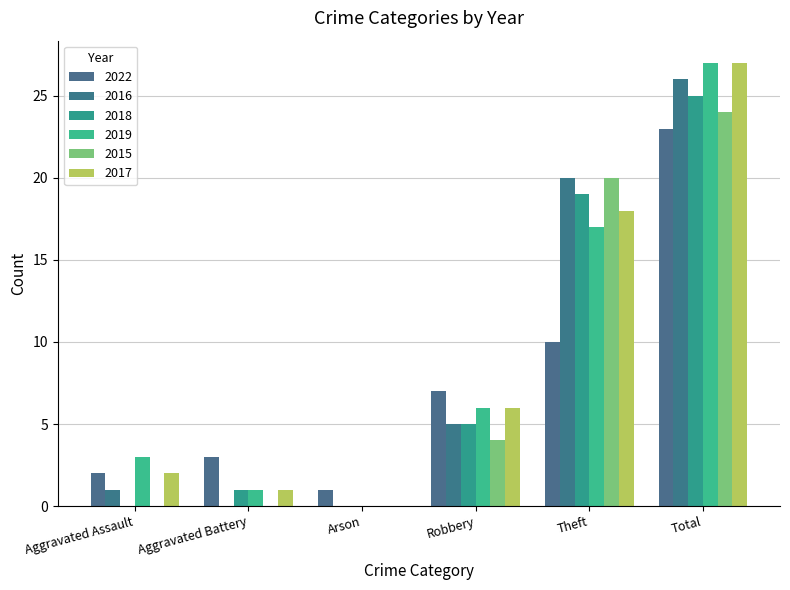

At which label does 2017 reach its peak?

Total